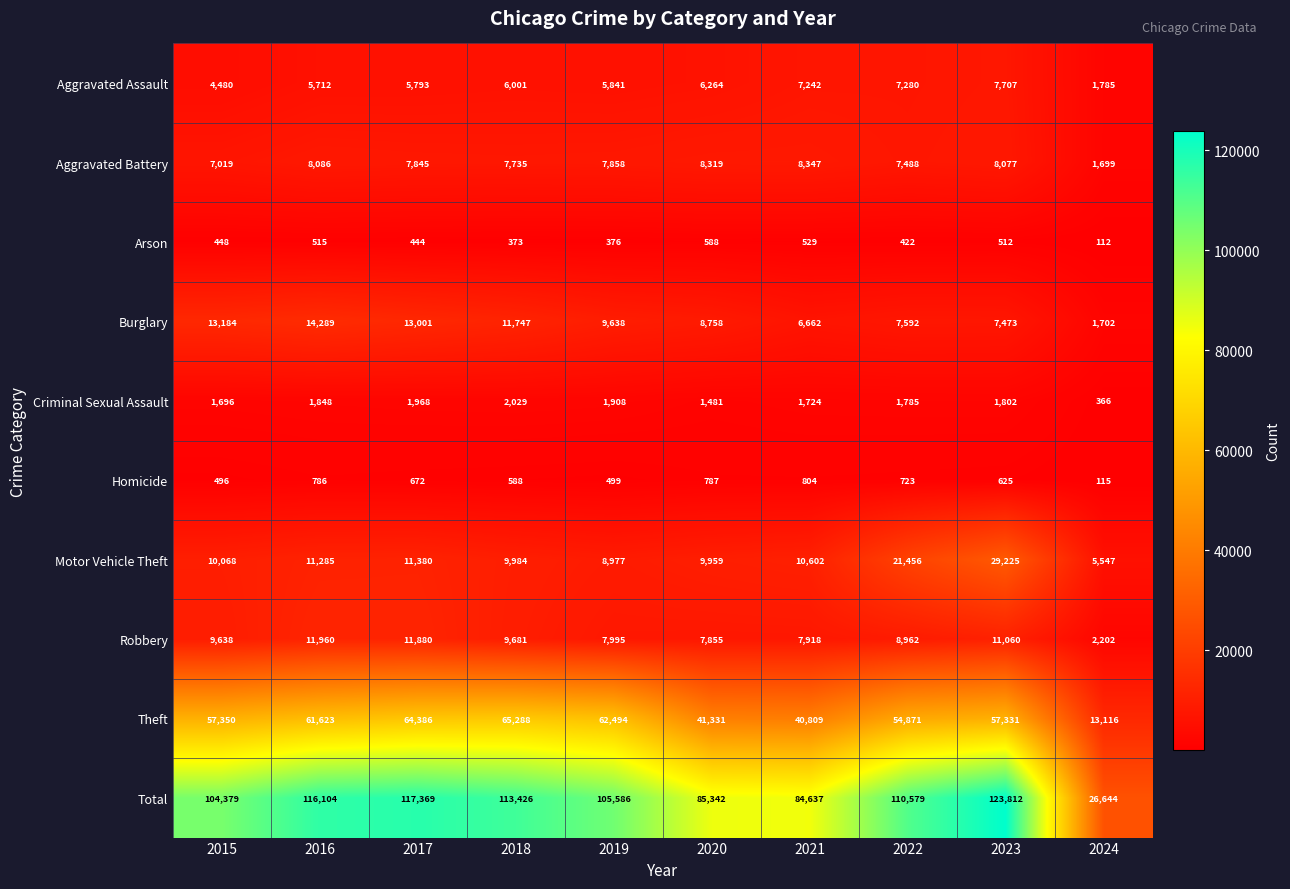

What is the difference between the highest and lowest values at 2021?

84108